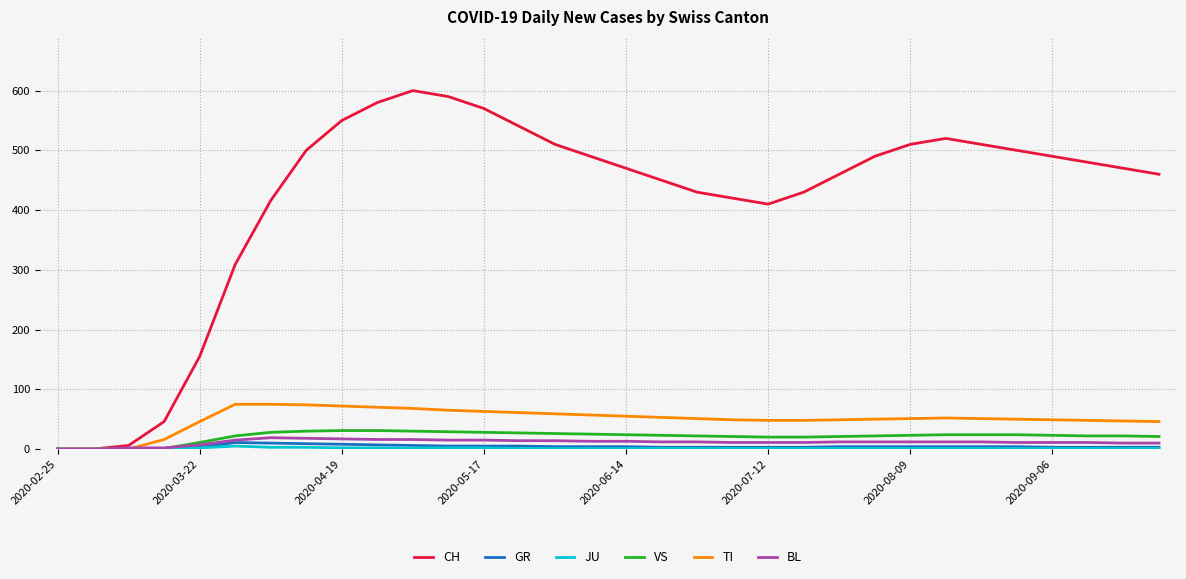

Which series has the largest range (max minus min)?

CH